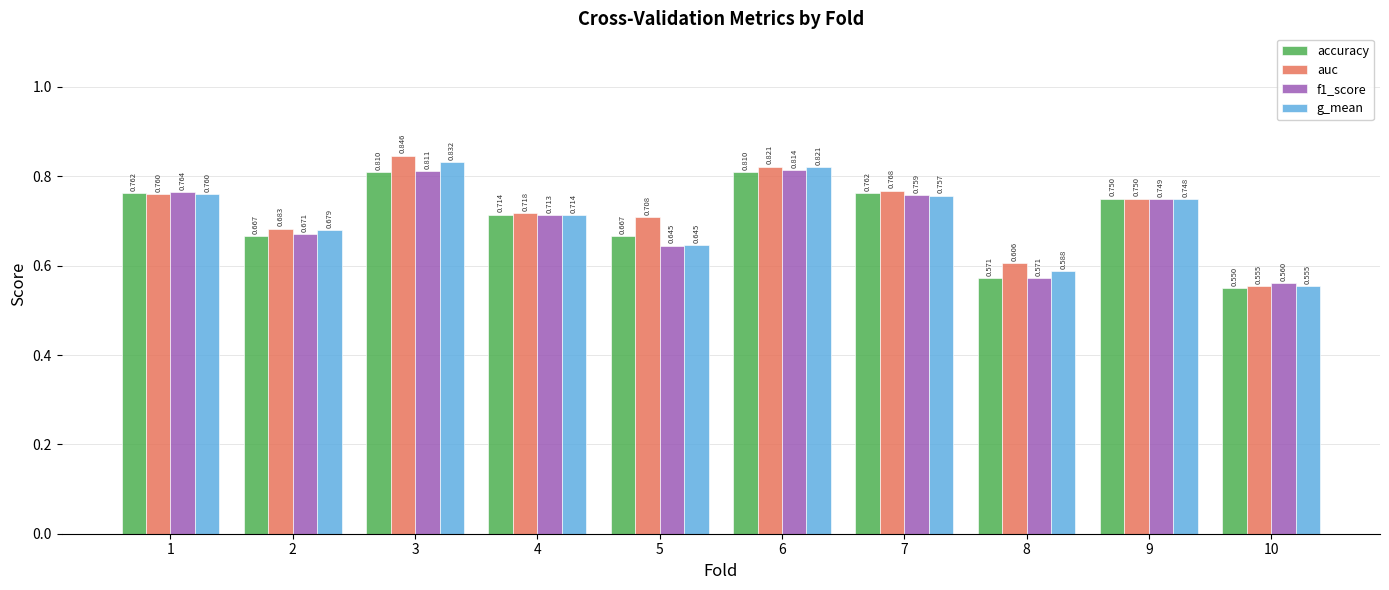

Which series has the largest range (max minus min)?

auc